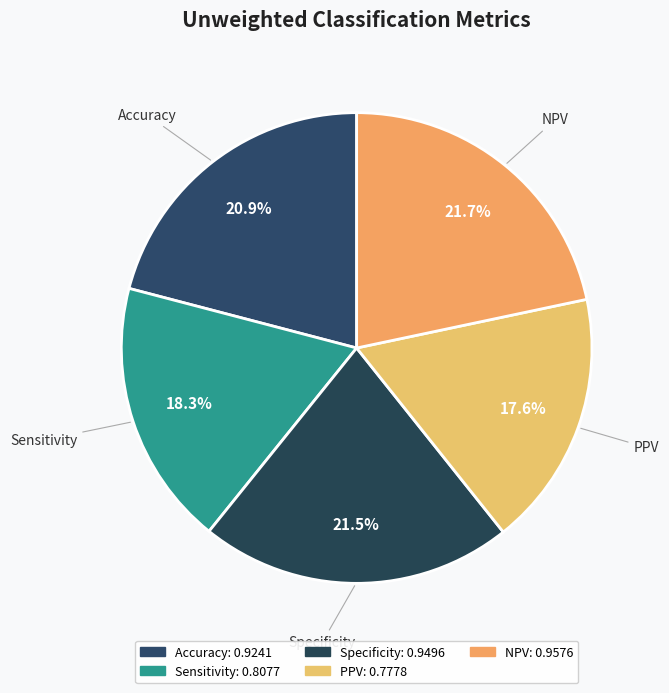

How many slices are in this pie chart?

5